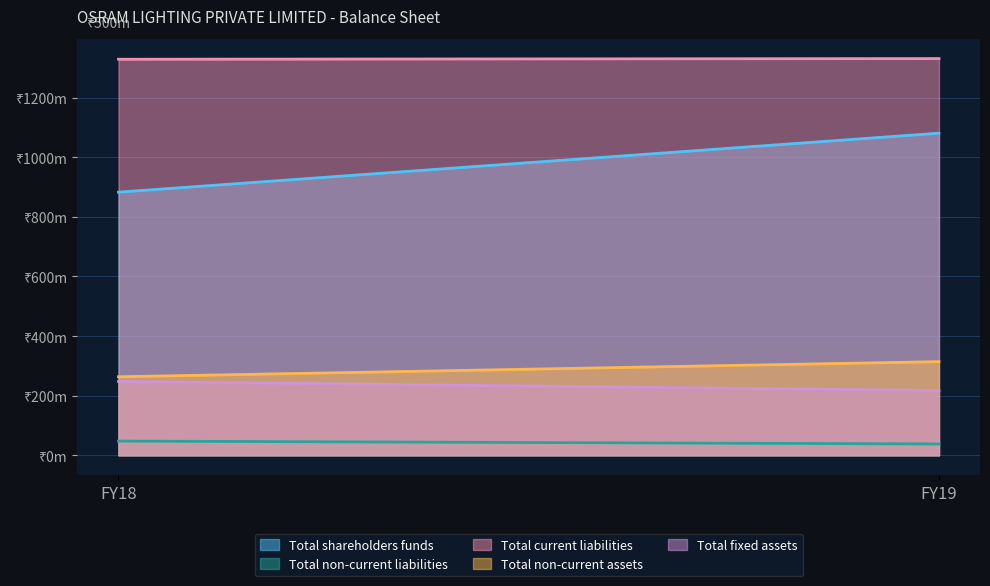

The Total non-current assets series shows 204158511 at FY19. True or false?

False